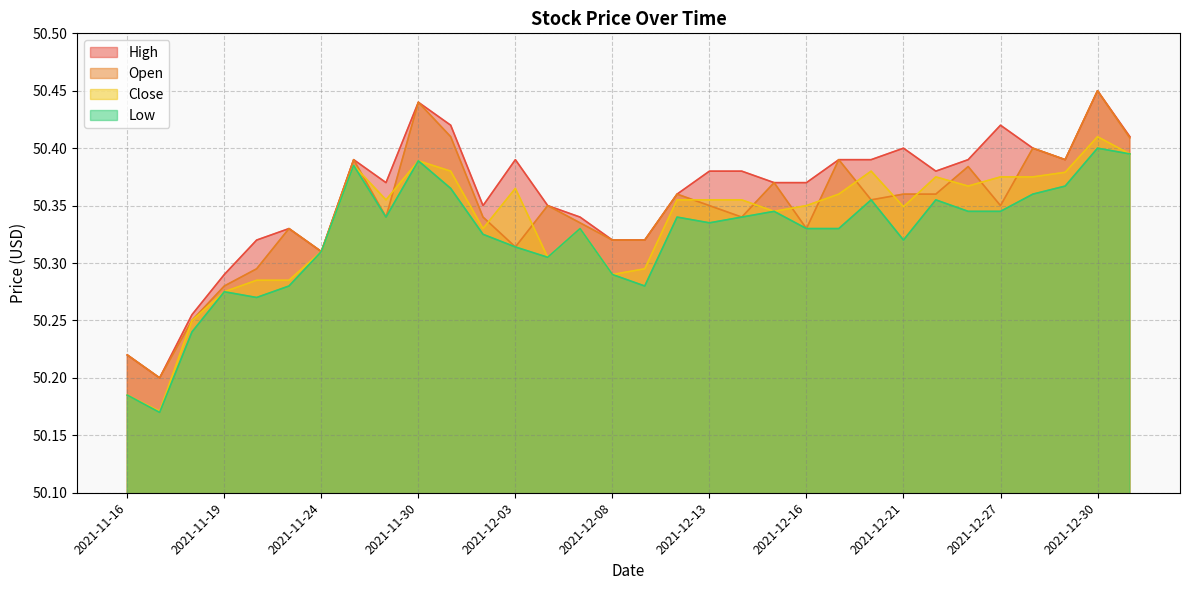

Rank the series at 2021-12-09 from highest to lowest value.

High, Open, Close, Low